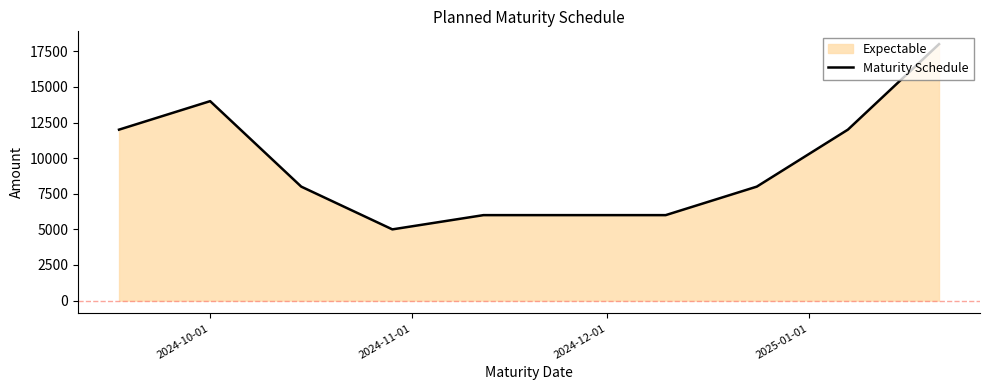

What is the value of the 6th point from the left?

6000